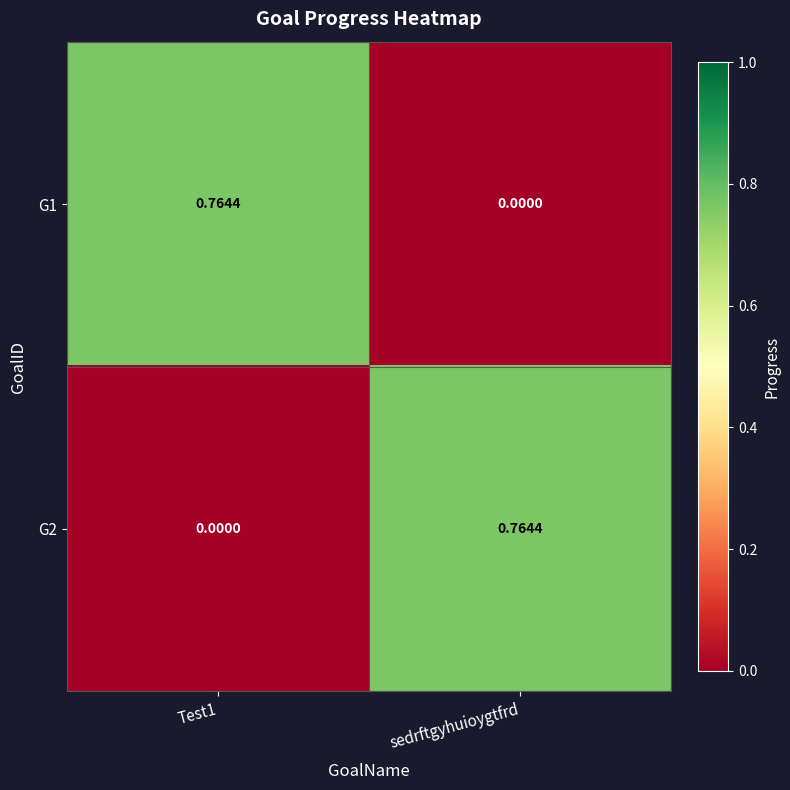

At which label is G1 closest to 0?

sedrftgyhuioygtfrd